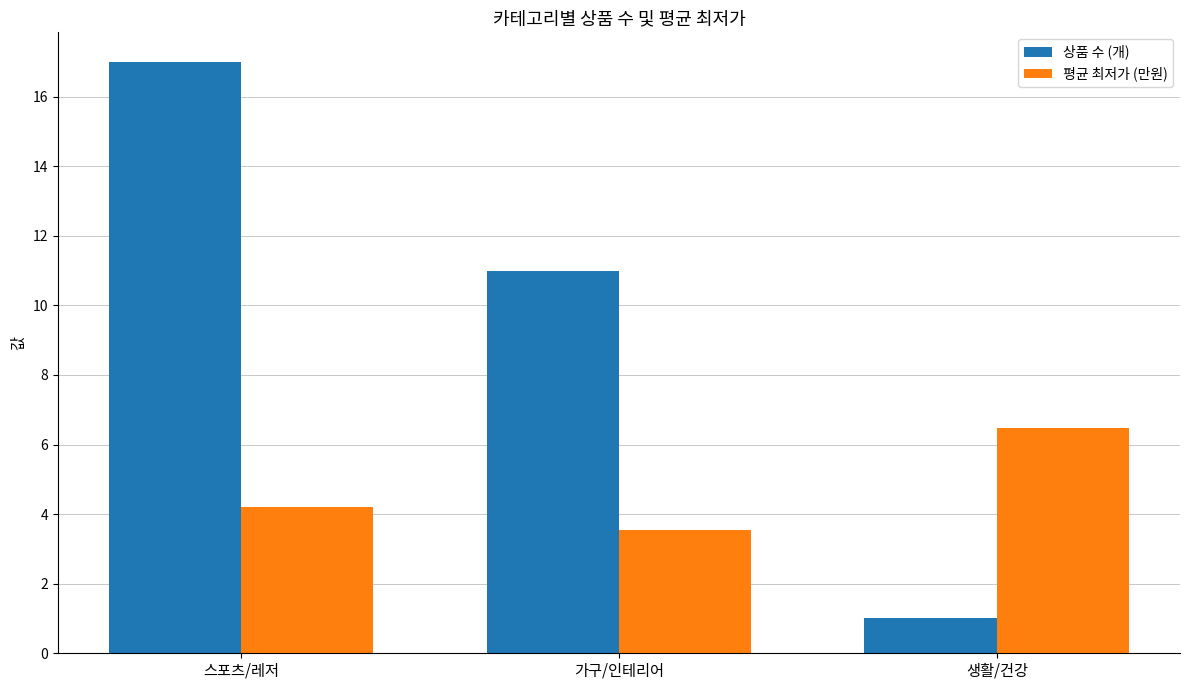

Rank the series by their maximum value, from highest to lowest.

상품 수 (개), 평균 최저가 (만원)